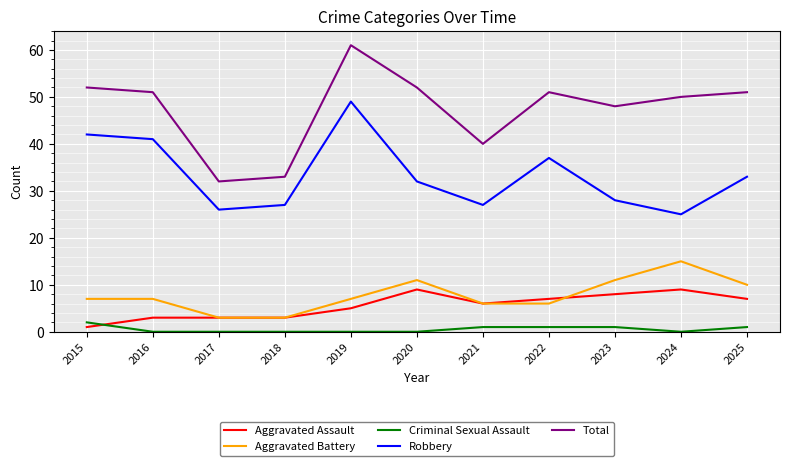

At which label is Aggravated Assault closest to 5?

2019